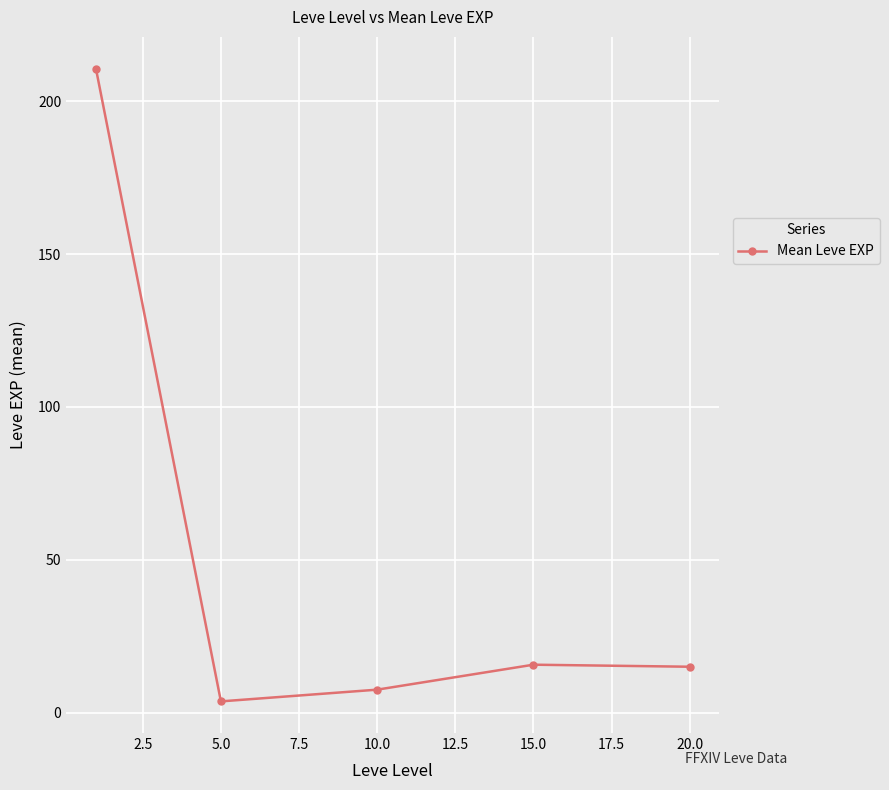

What is the average value?

50.5